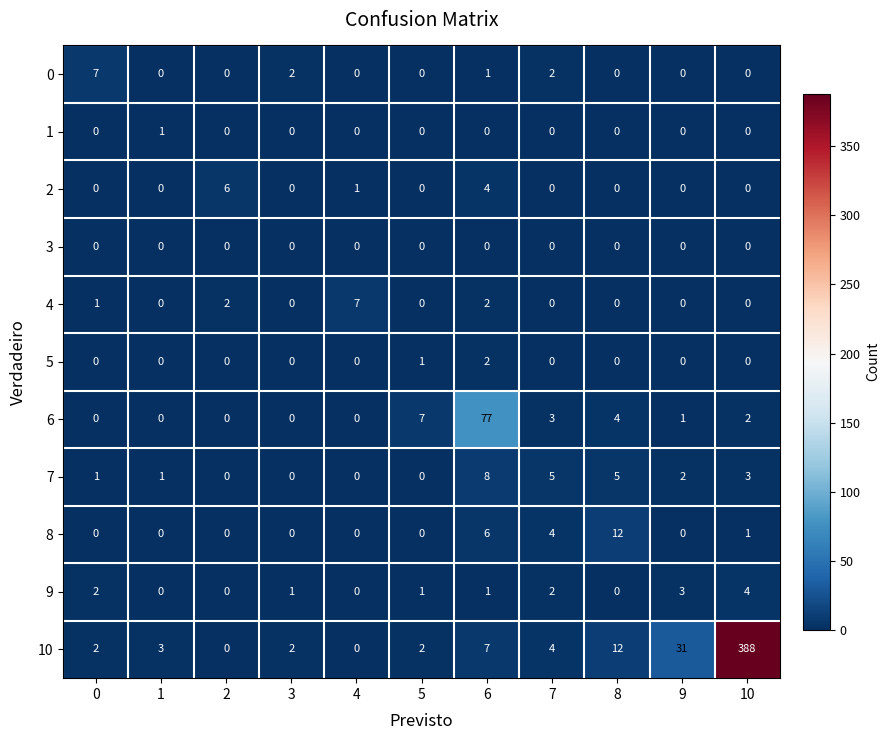

What is the difference between the second highest and minimum values in the 10 series?

31